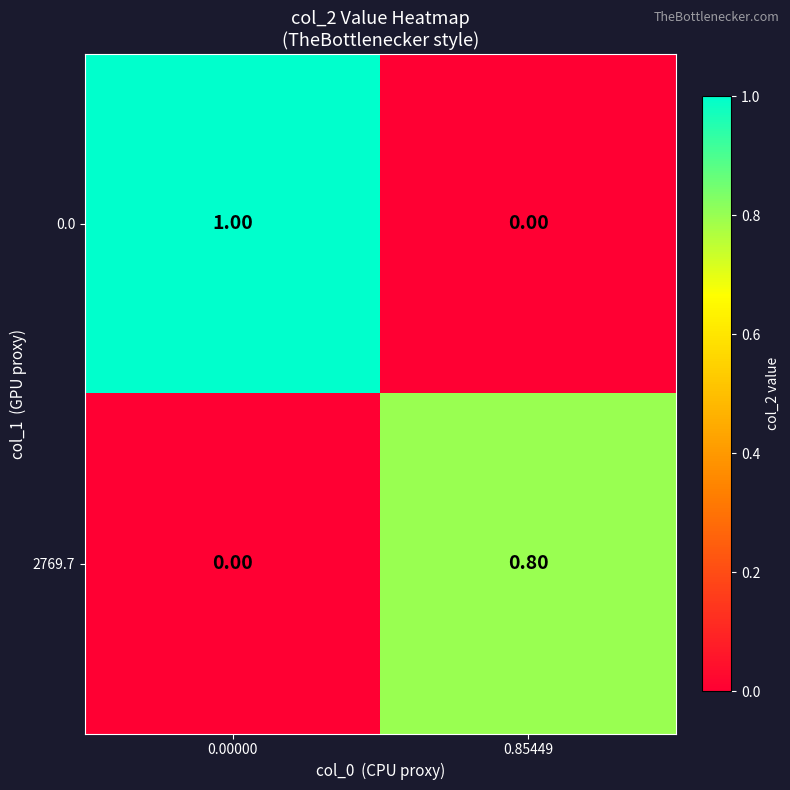

What is the sum of all 0.0 values?

1.0